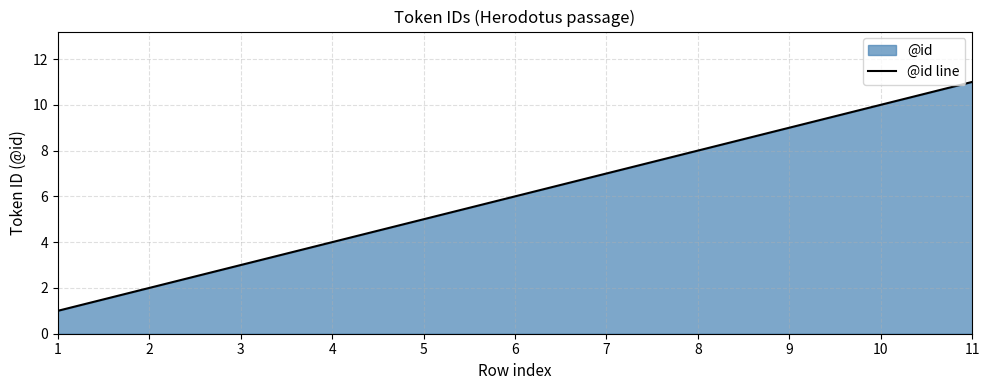

List the labels in order of value, largest first.

11, 10, 9, 8, 7, 6, 5, 4, 3, 2, 1